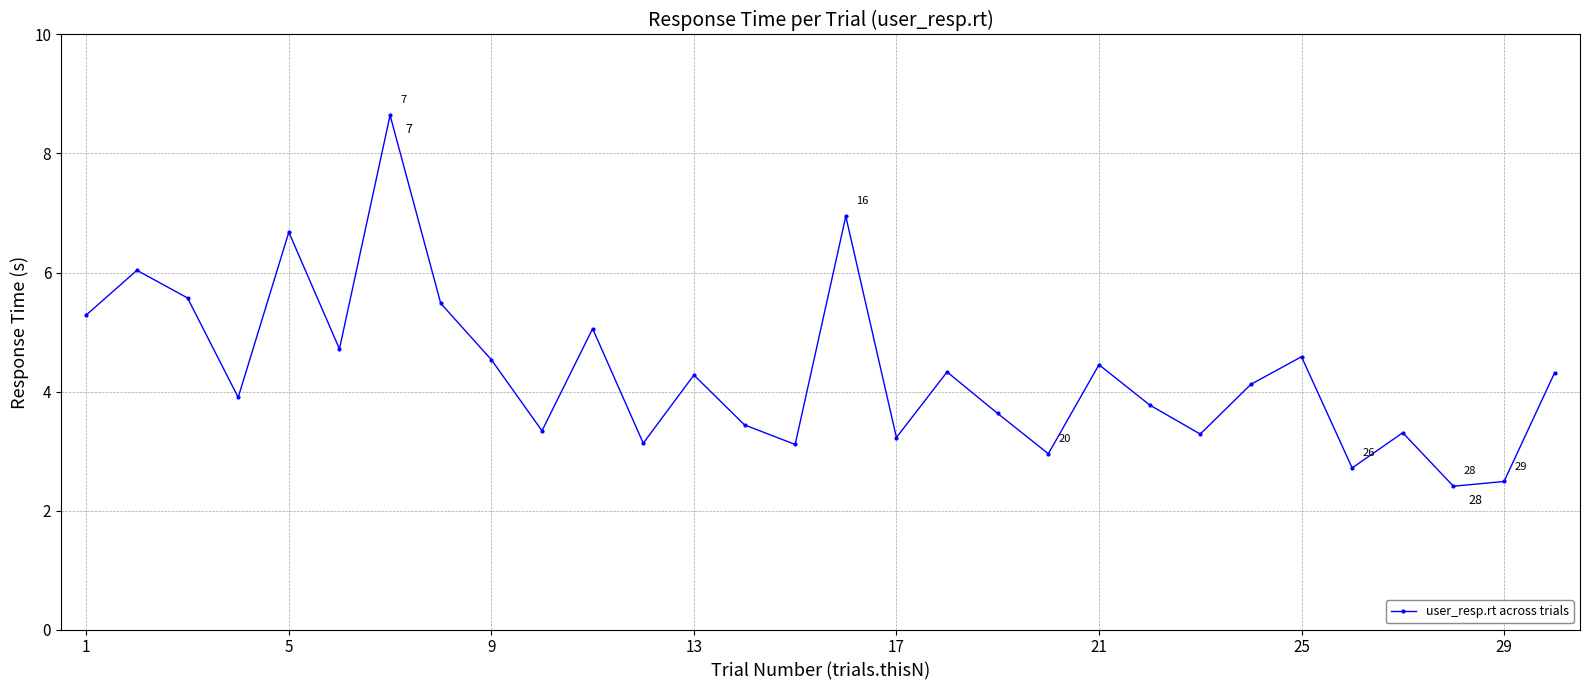

What is the sum of all values?

129.7